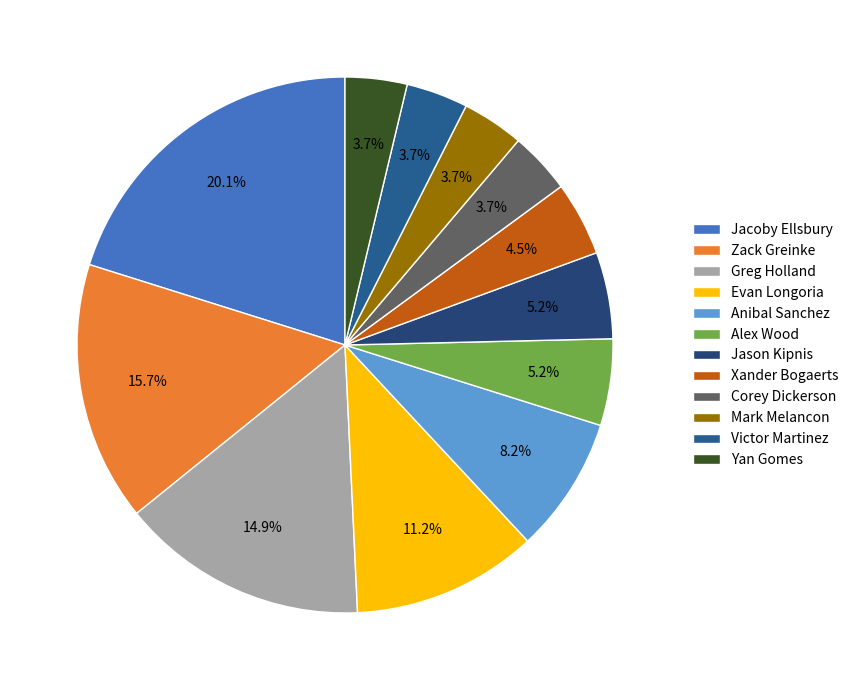

What is the smallest slice in the pie chart?

Corey Dickerson